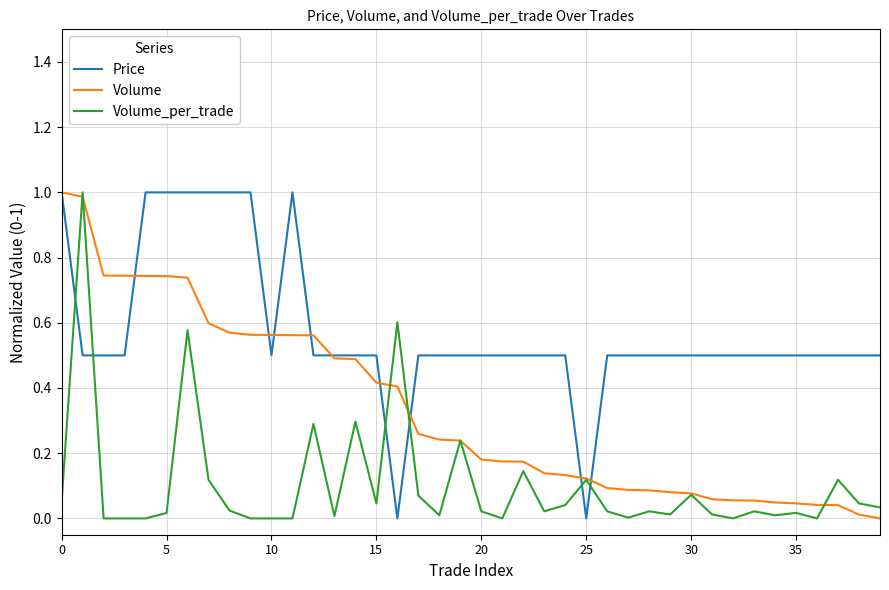

Rank the series by their average value, from highest to lowest.

Price, Volume, Volume_per_trade